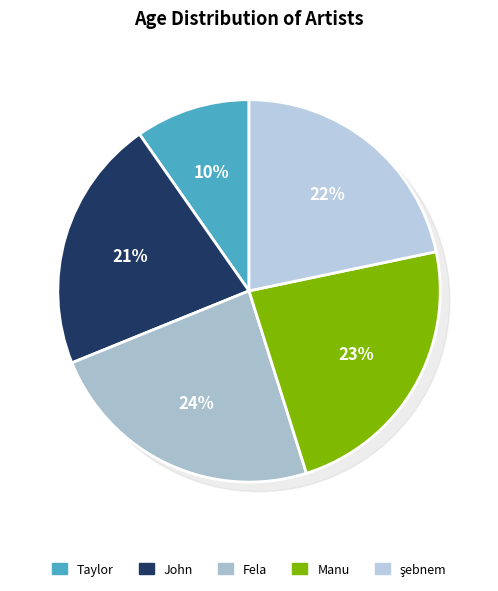

How much of the chart is everything except şebnem?

78.3%